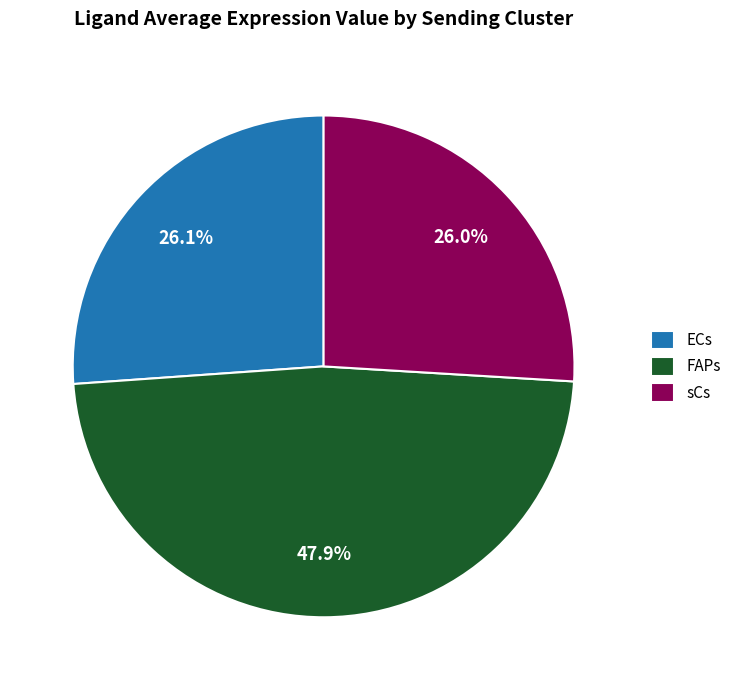

Approximately how many times larger is the value at sCs compared to ECs?

1.0